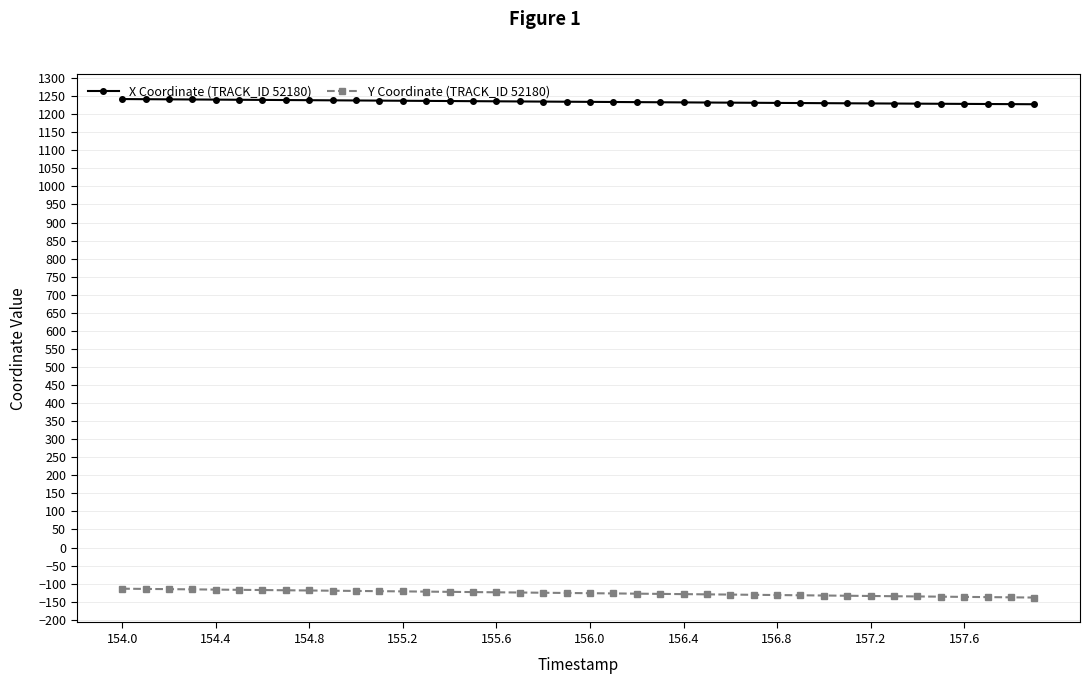

True or false: X Coordinate (TRACK_ID 52180) and Y Coordinate (TRACK_ID 52180) intersect in this chart.

False